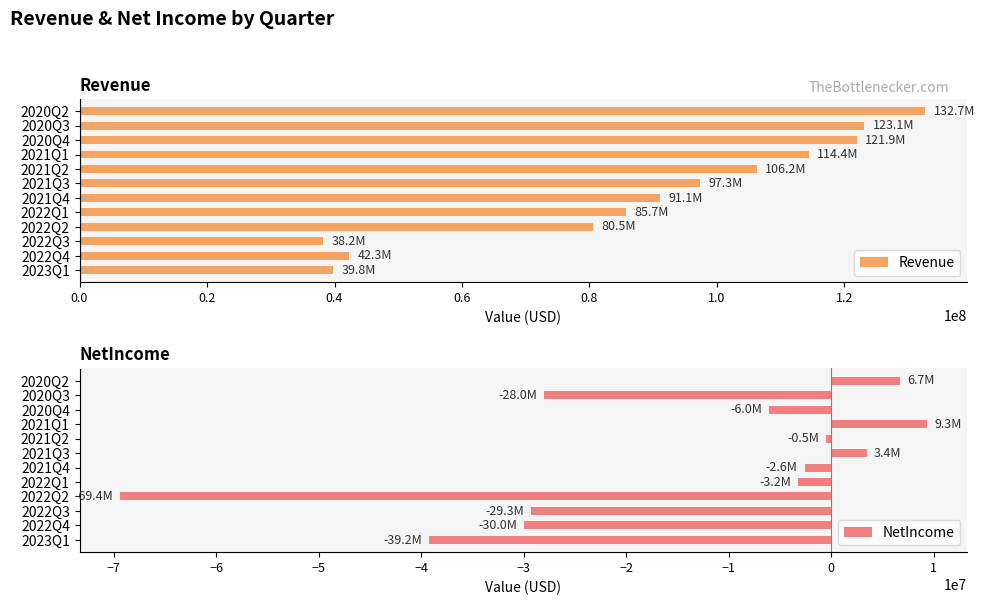

The Revenue series shows 91112000 at 2021Q4. True or false?

True